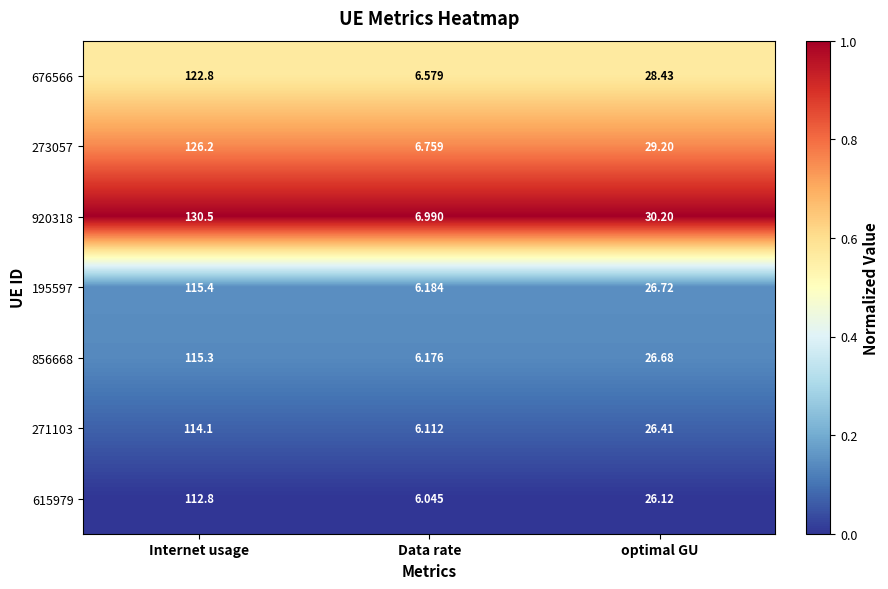

What is the total value across all series at Data rate?

44.8